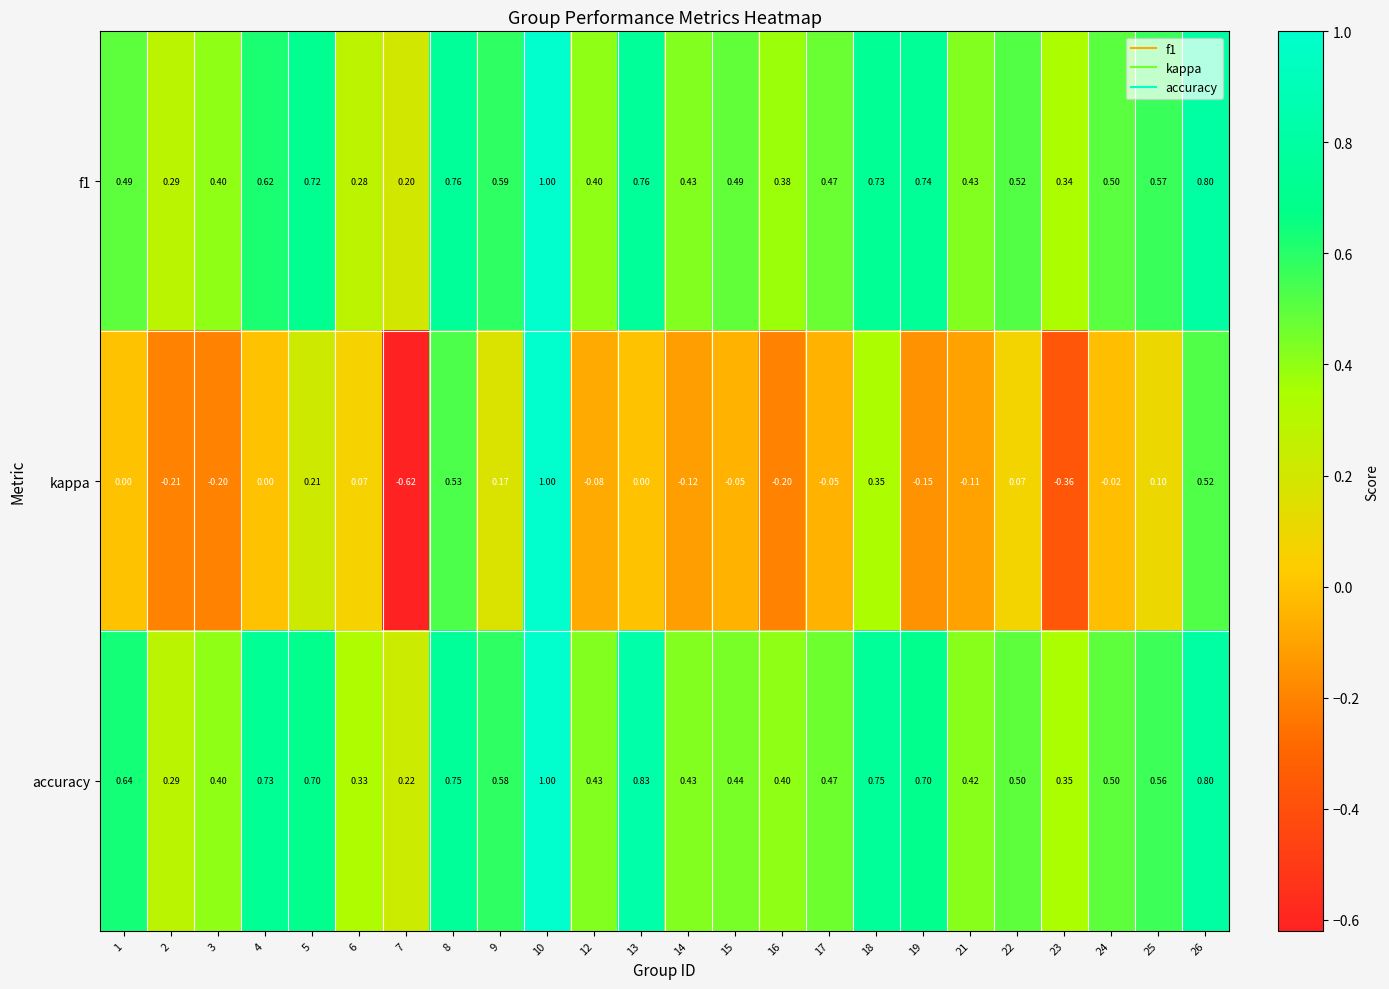

Is the value of kappa at 2 greater than the value of f1 at 19?

No